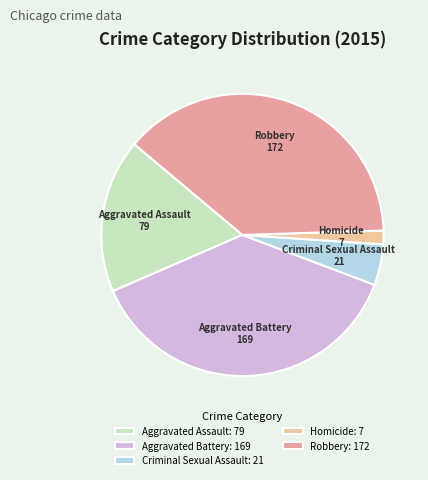

Is there any slice that represents more than half of the pie?

No